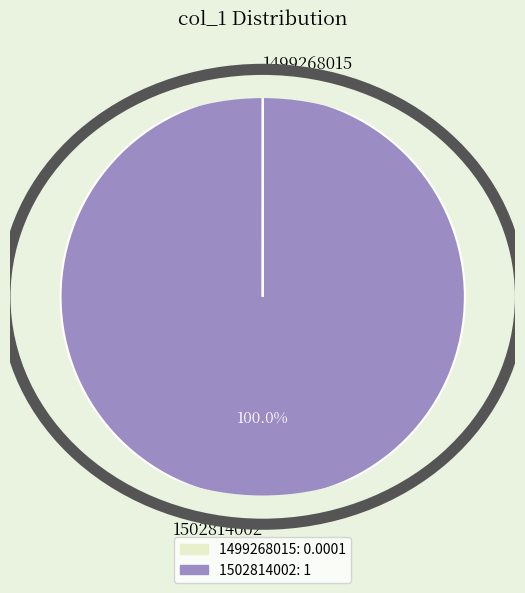

Which category has the biggest portion of the pie?

1502814002